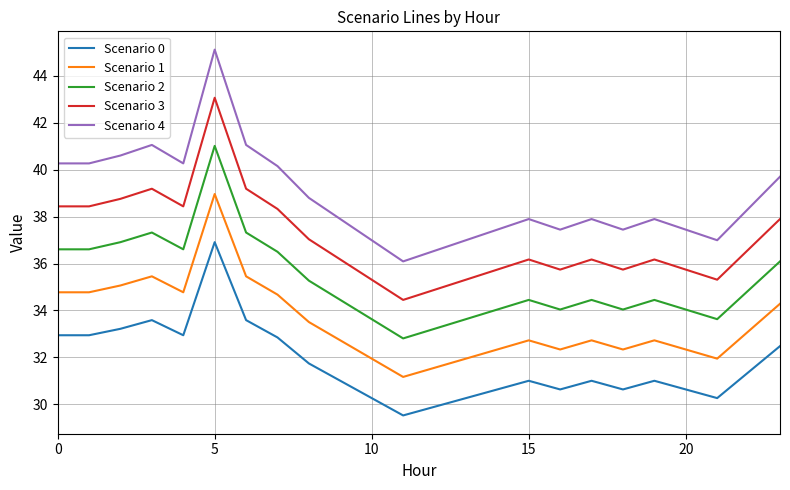

Which series has the largest total across all categories?

Scenario 4